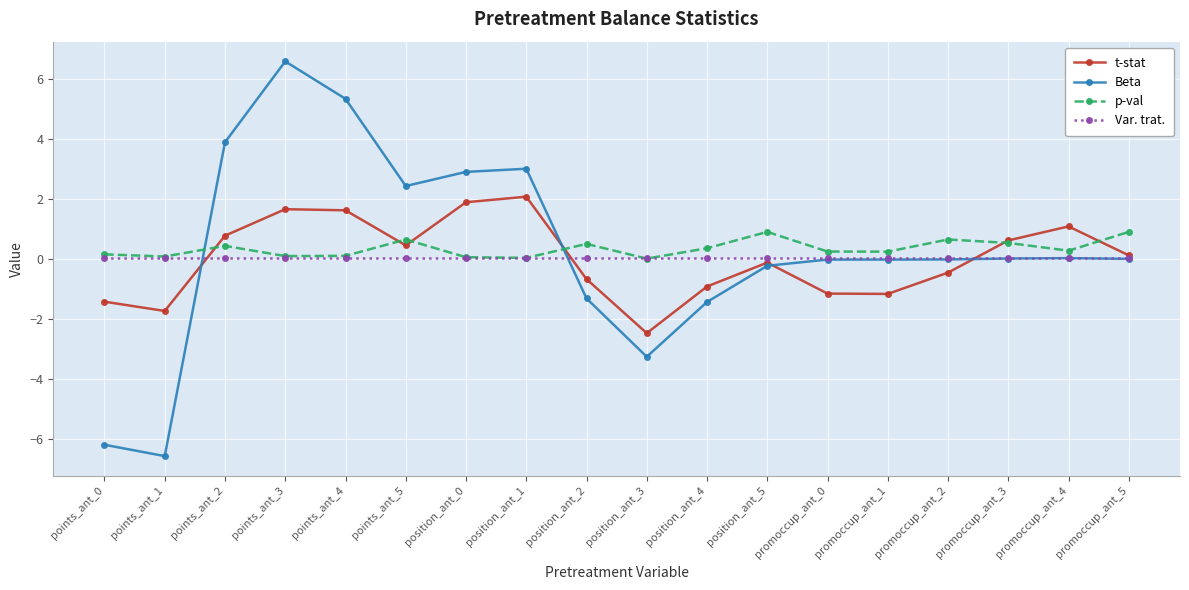

List the series in order of their peak value, highest first.

Beta, t-stat, p-val, Var. trat.